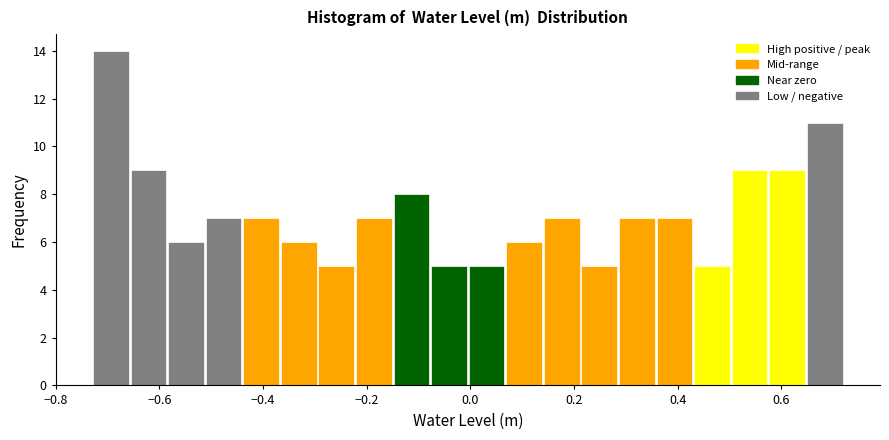

Read against the x-axis, roughly where is the centre of the tallest bar?

-0.70